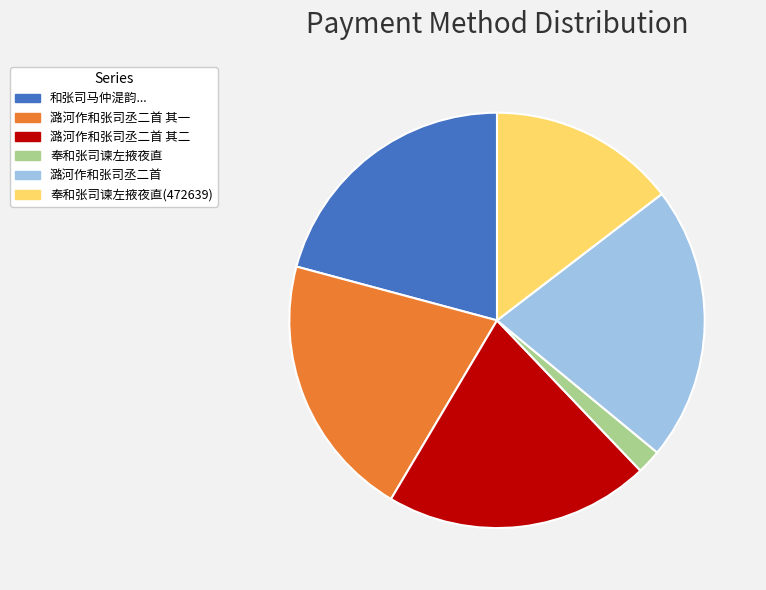

Approximately how many times larger is the value at 奉和张司谏左掖夜直(472639) compared to 潞河作和张司丞二首?

0.7